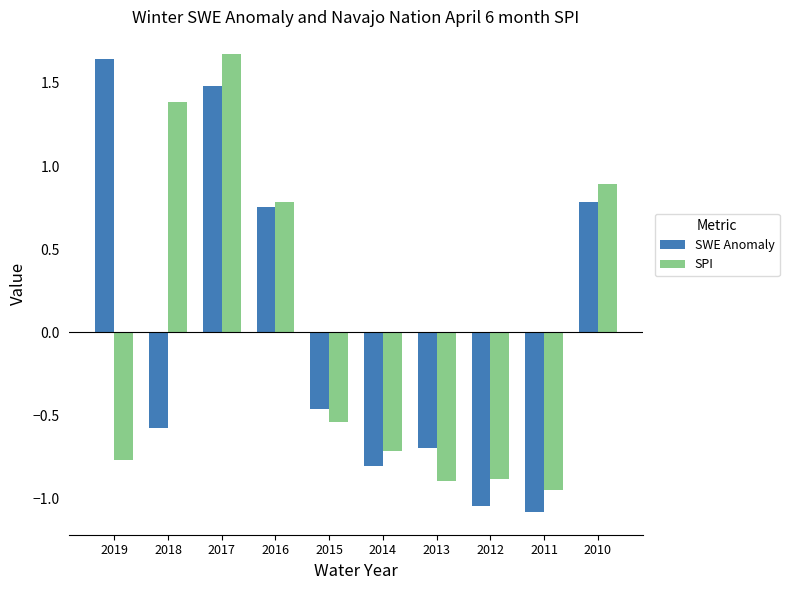

Rank the series at 2017 from highest to lowest value.

SPI, SWE Anomaly